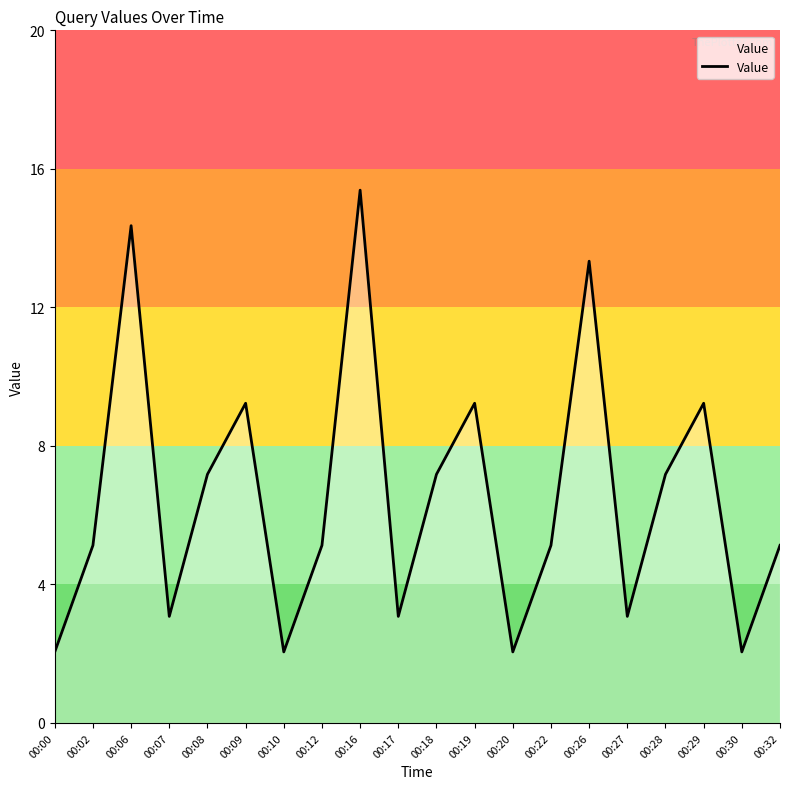

Does the chart display data point markers on the line(s)?

No